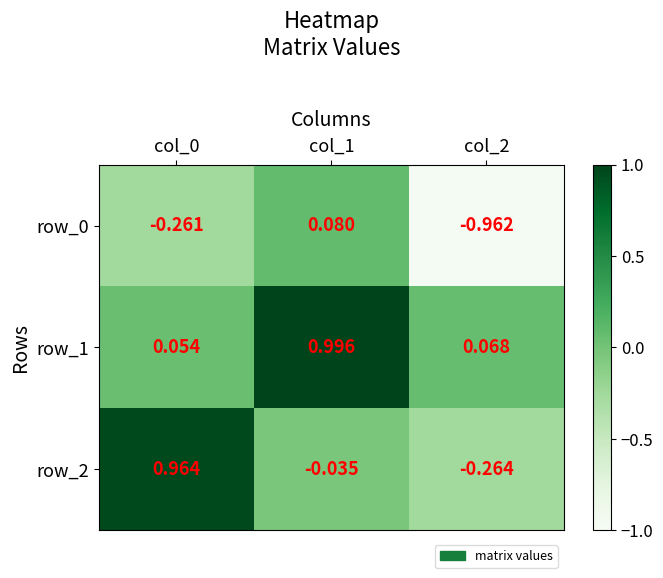

Is the value of row_2 at col_0 greater than the value of row_0 at col_2?

Yes